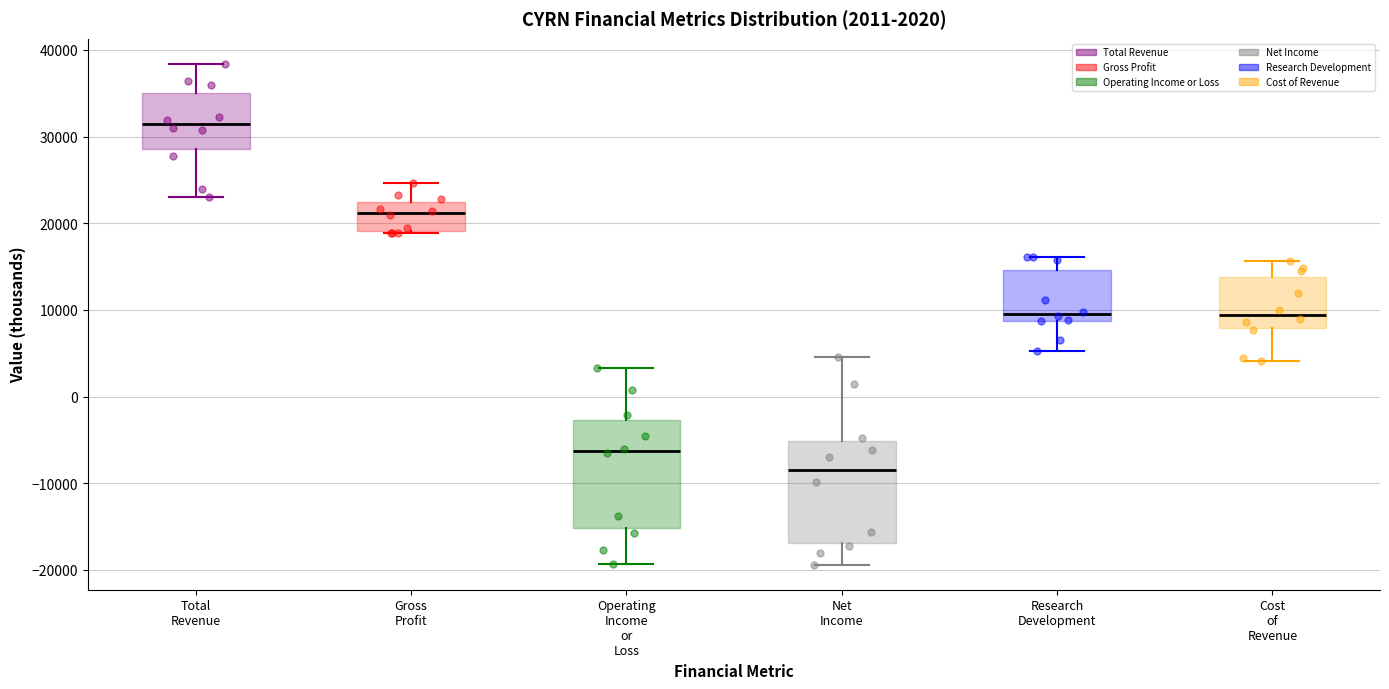

Which box has the highest median line?

Total Revenue